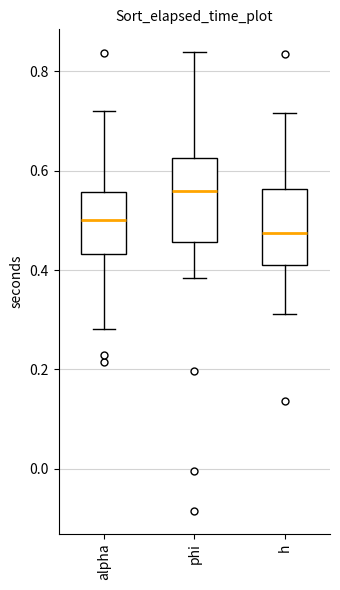

Where does the lower whisker of the box for h end on the y-axis? The values are not printed on the chart, so give them approximately, as read against the axis.

0.32